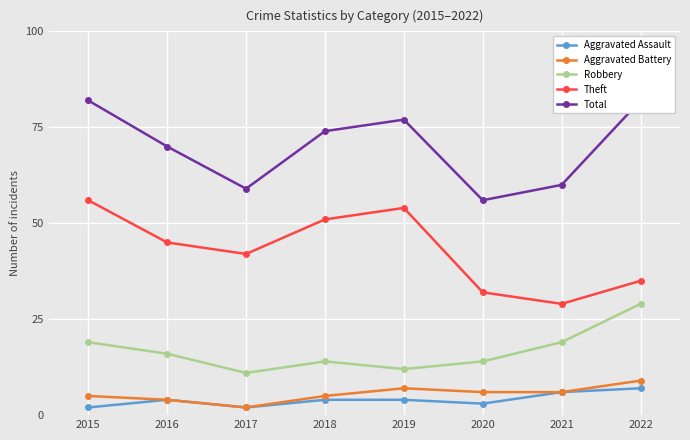

True or false: Aggravated Assault and Robbery intersect in this chart.

False